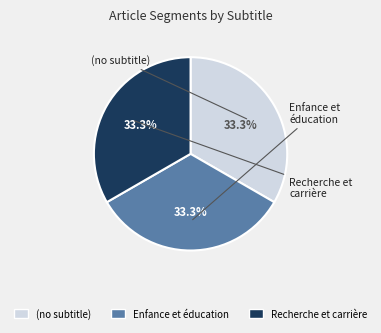

What is the ratio of the value at (no subtitle) to the value at Recherche et carrière?

1.0